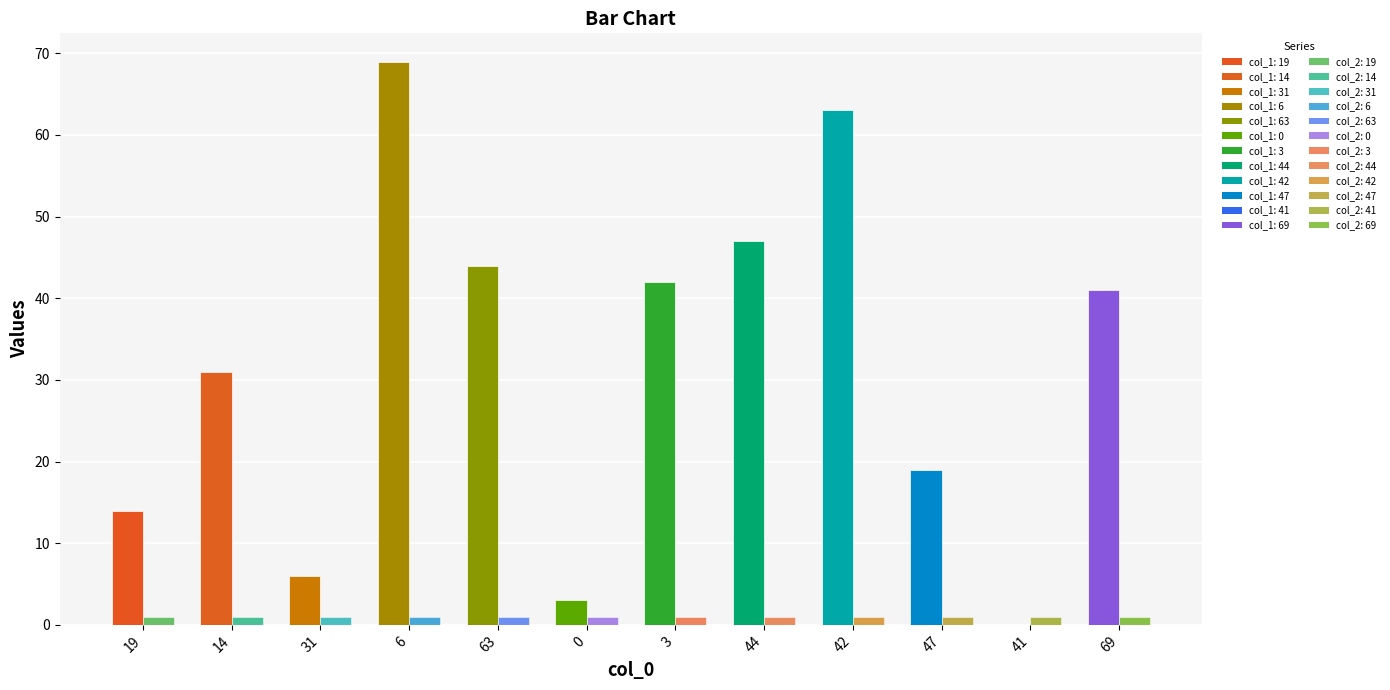

What is the value of the col_2 bar at the 11th from the left?

1